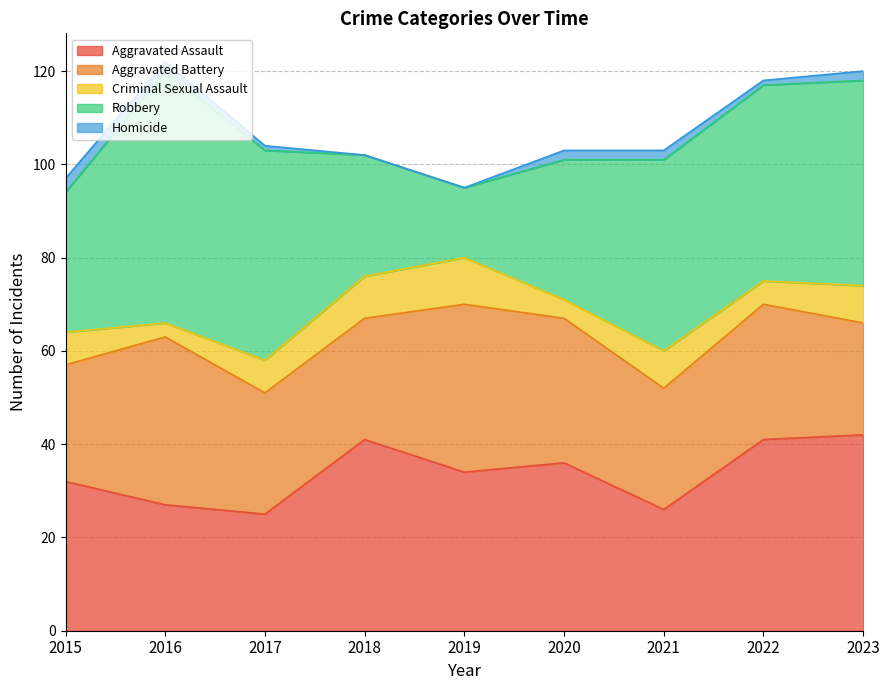

Rank the series by their maximum value, from highest to lowest.

Robbery, Aggravated Assault, Aggravated Battery, Criminal Sexual Assault, Homicide